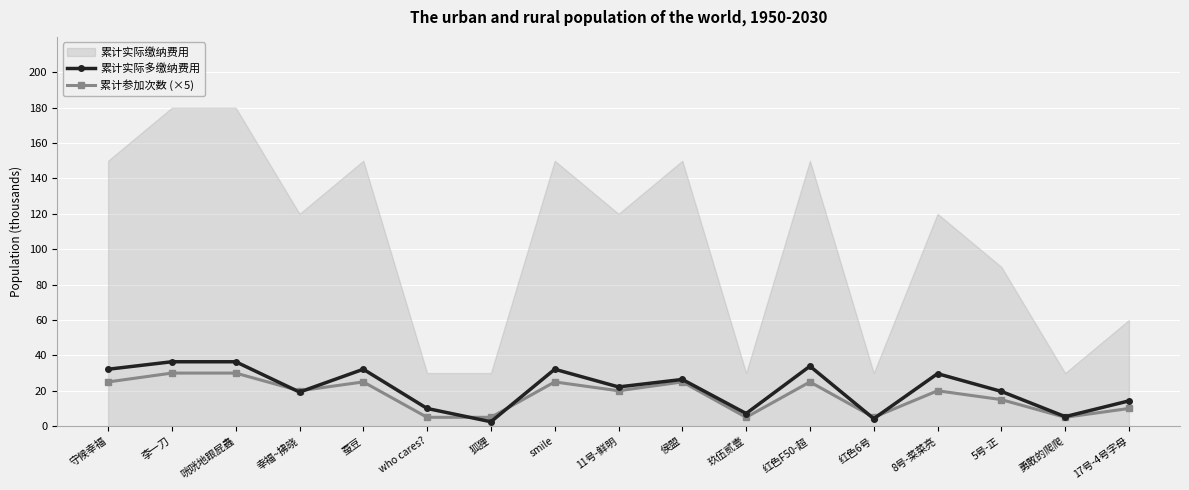

How many lines are shown in the chart?

2